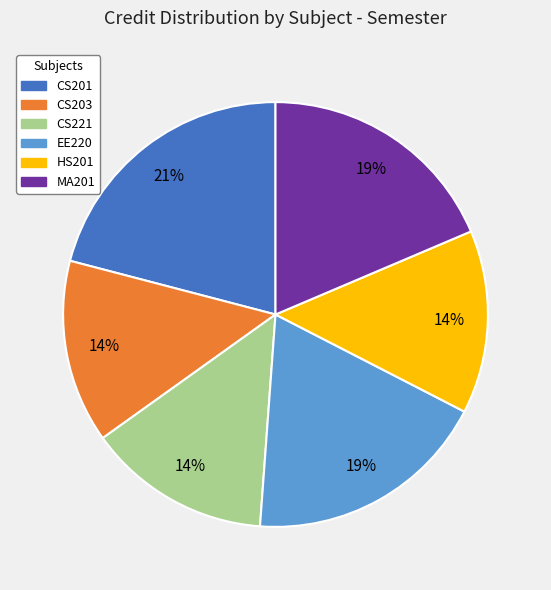

Which category has the biggest portion of the pie?

CS201